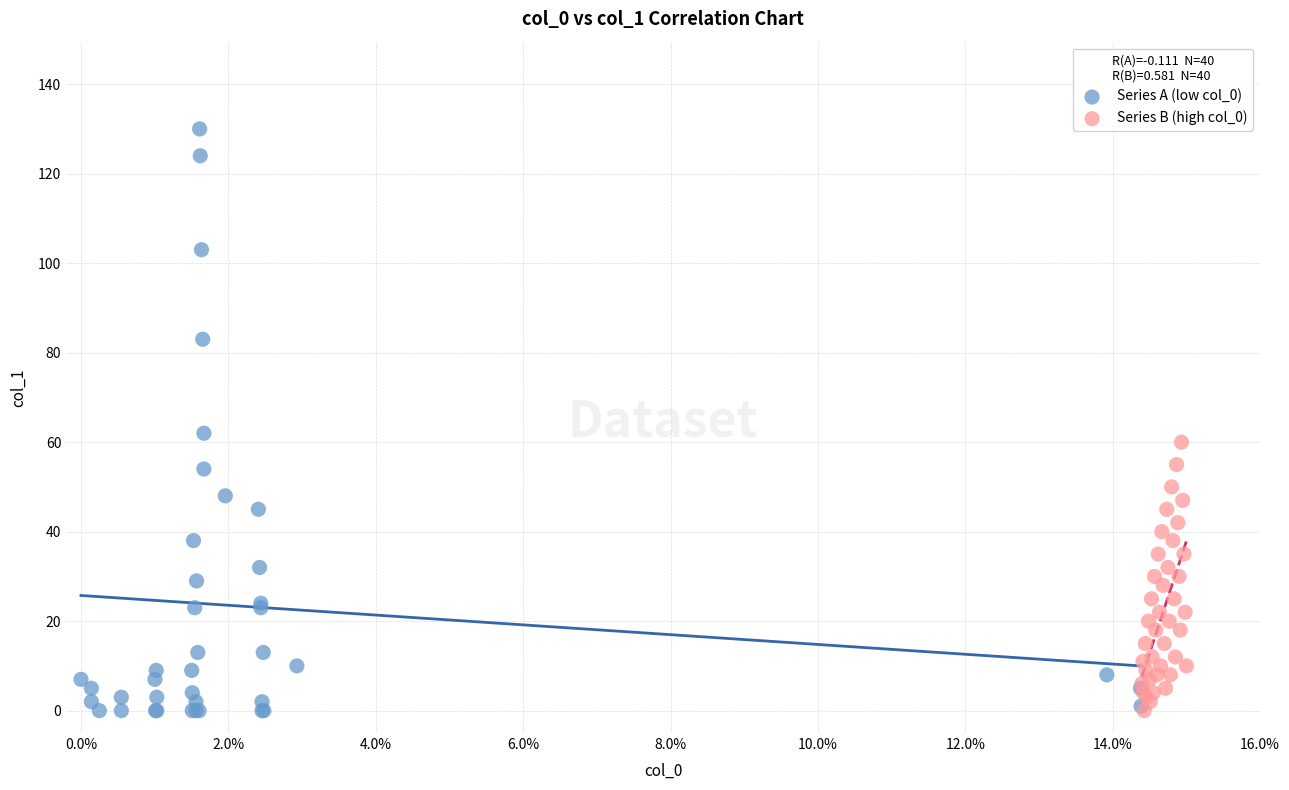

Which series has the largest Y range (max minus min)?

Series A (low col_0)